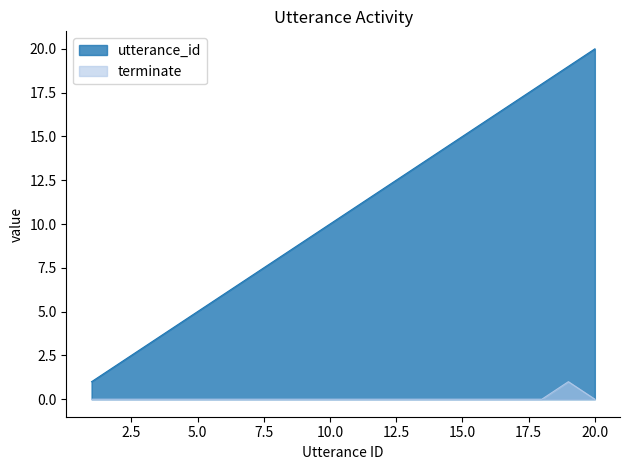

What is the difference between the maximum and second lowest values in the terminate series?

1